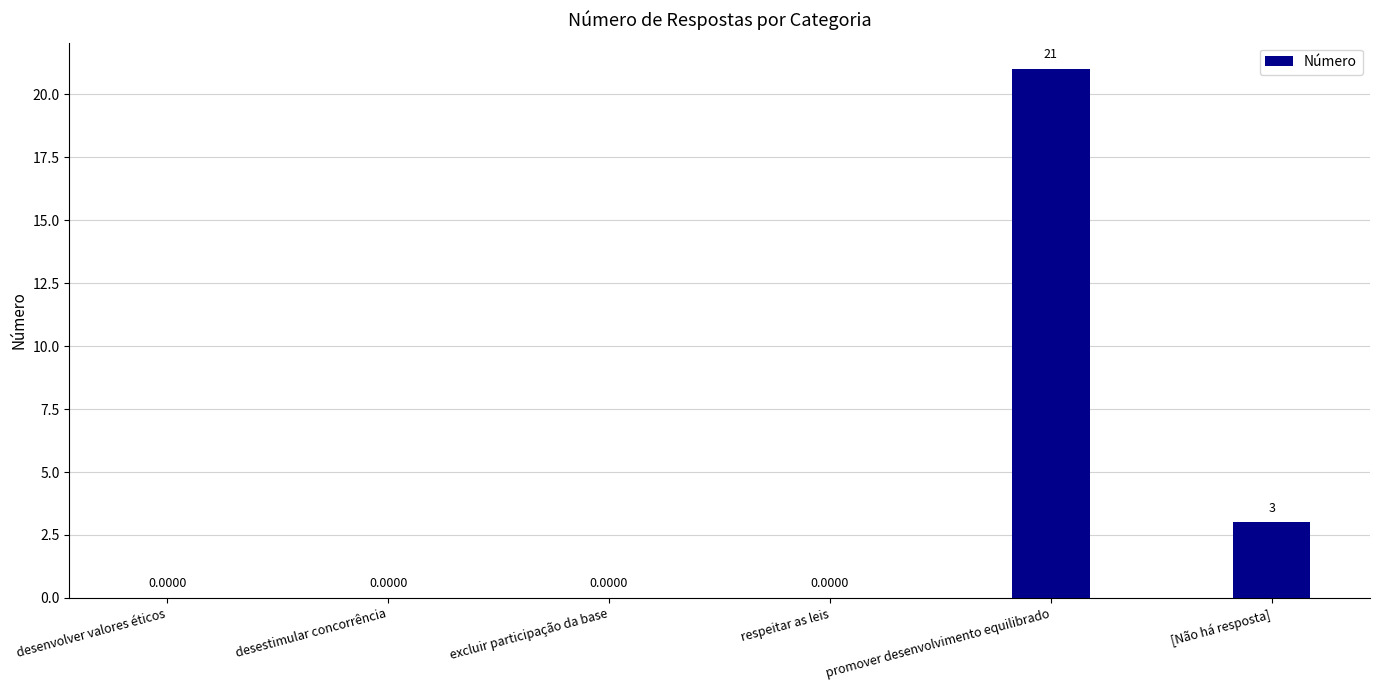

How many positive values are there?

2